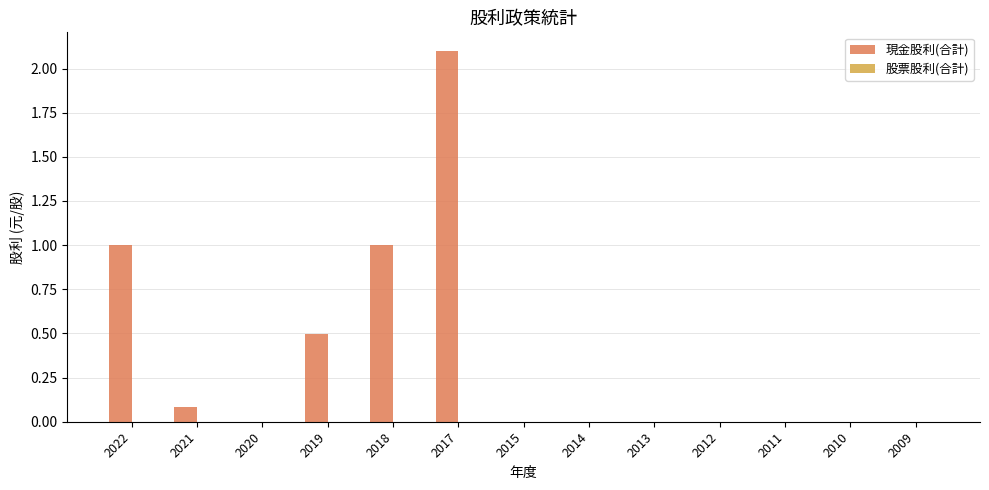

What is the change in value from 2017 to 2009?

-2.1